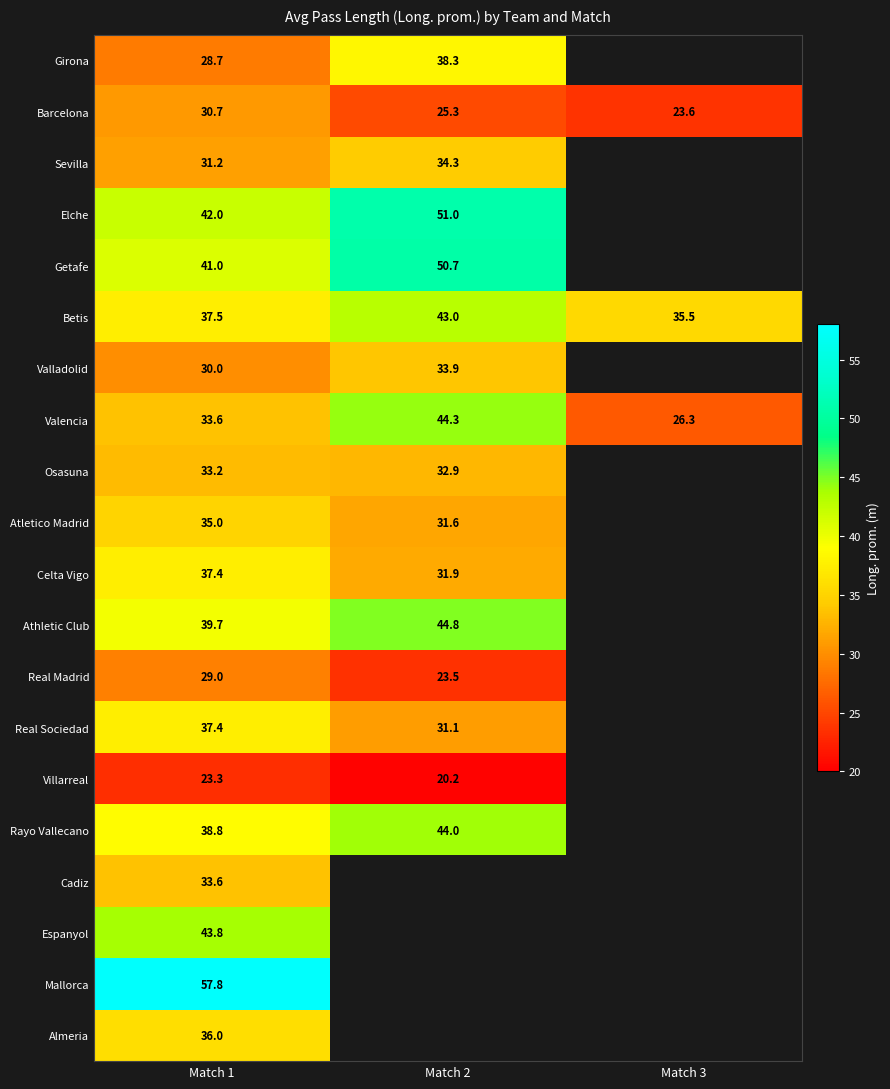

What is the lowest value of the Betis series?

35.5